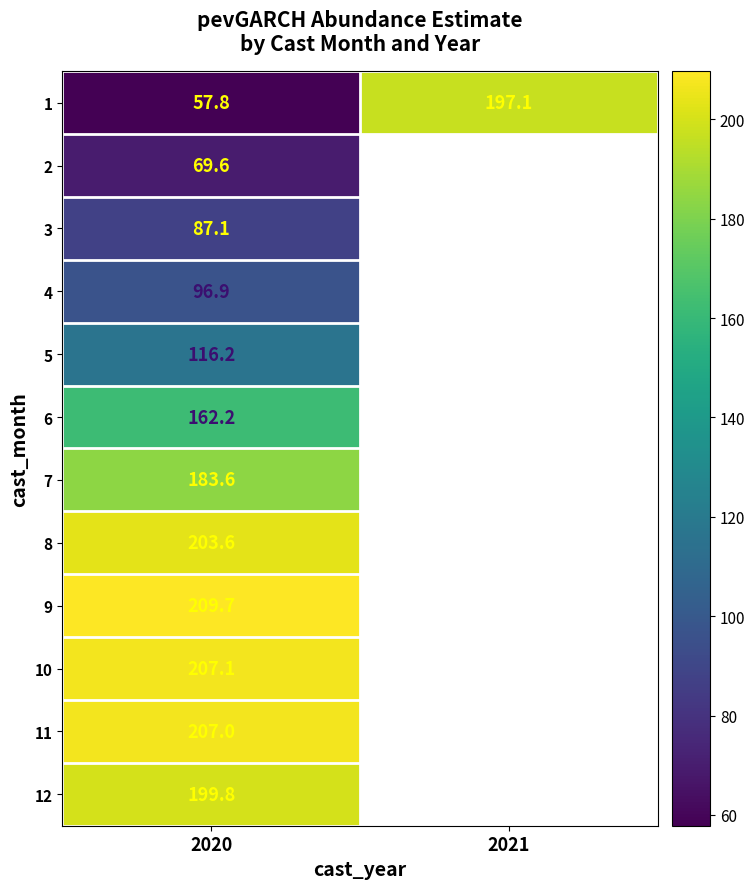

List the labels in order of 3 value, smallest first.

2020, 2021